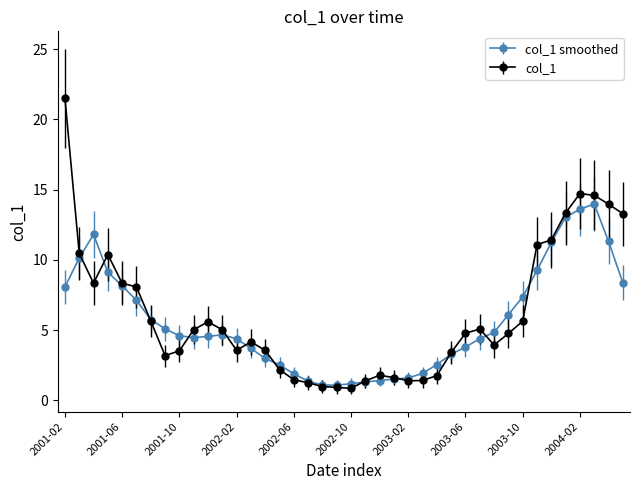

List the series in order of their peak value, lowest first.

col_1 smoothed, col_1